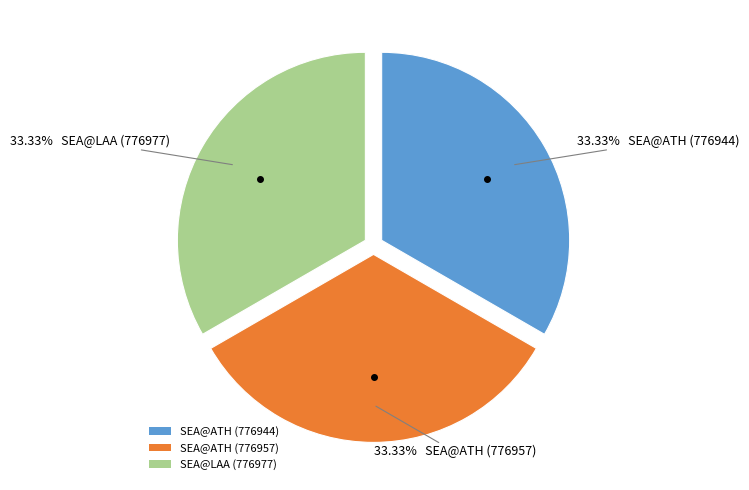

Is there a majority slice in this chart?

No